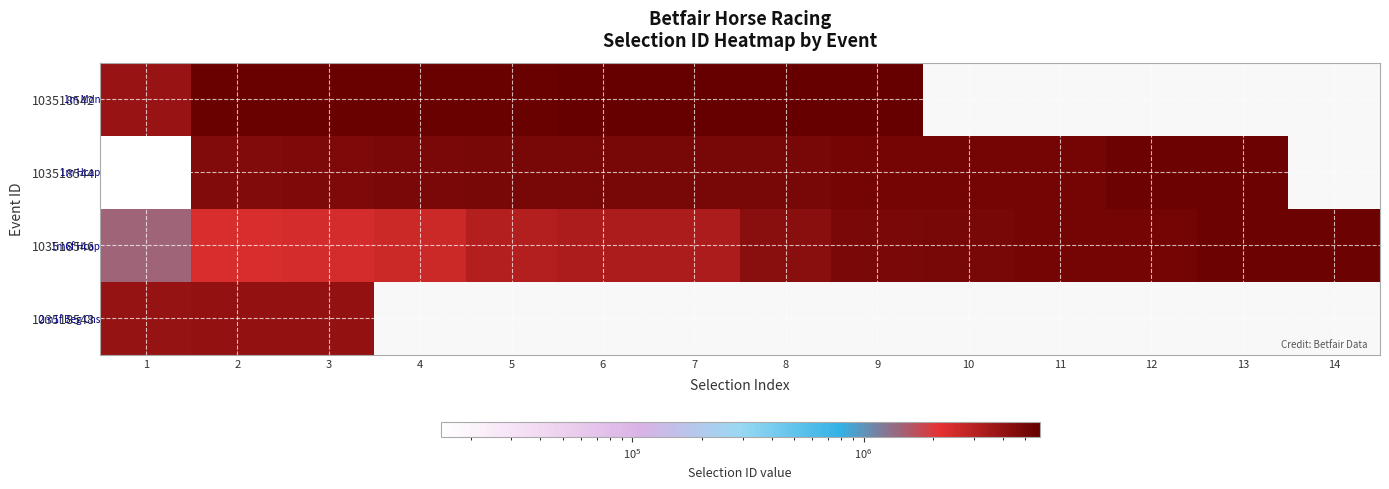

At how many categories does at least one series exceed 3203429?

14